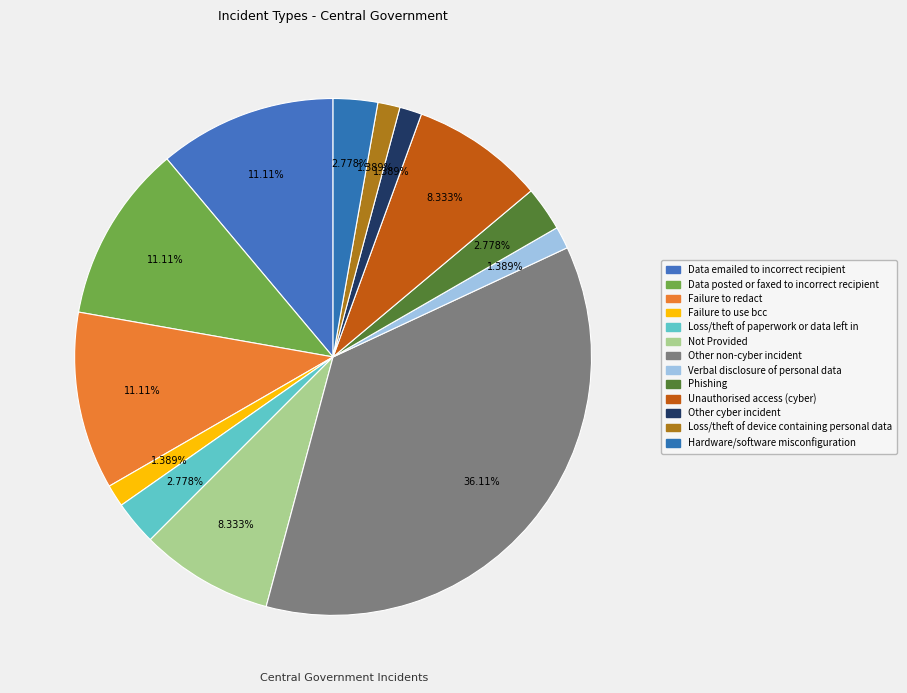

How many slices are in this pie chart?

13